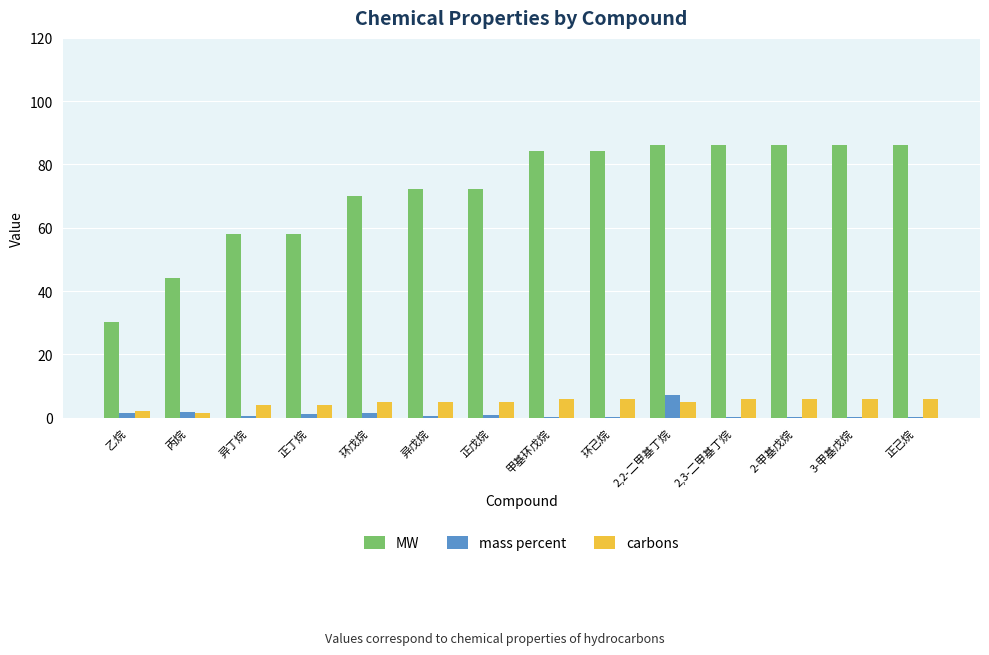

Which series has the largest total across all categories?

MW